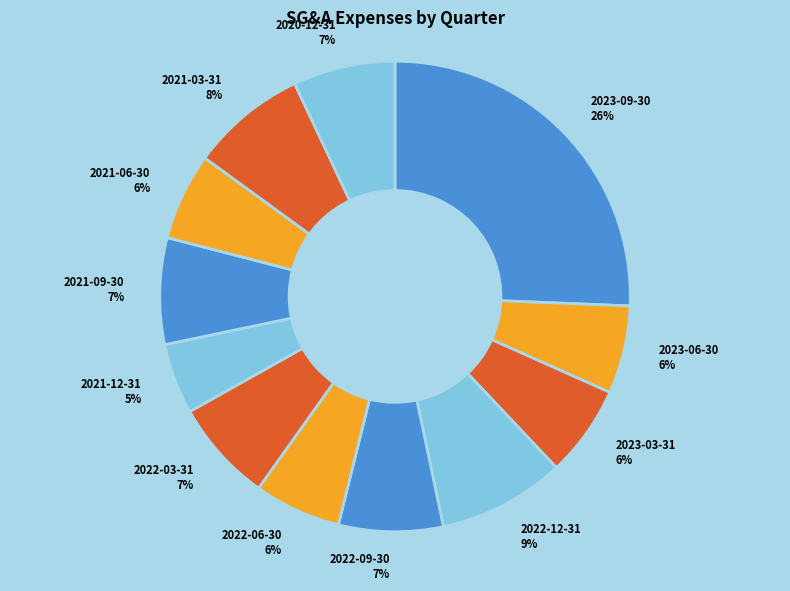

Is it true that 2023-06-30 is 16% of the pie?

False